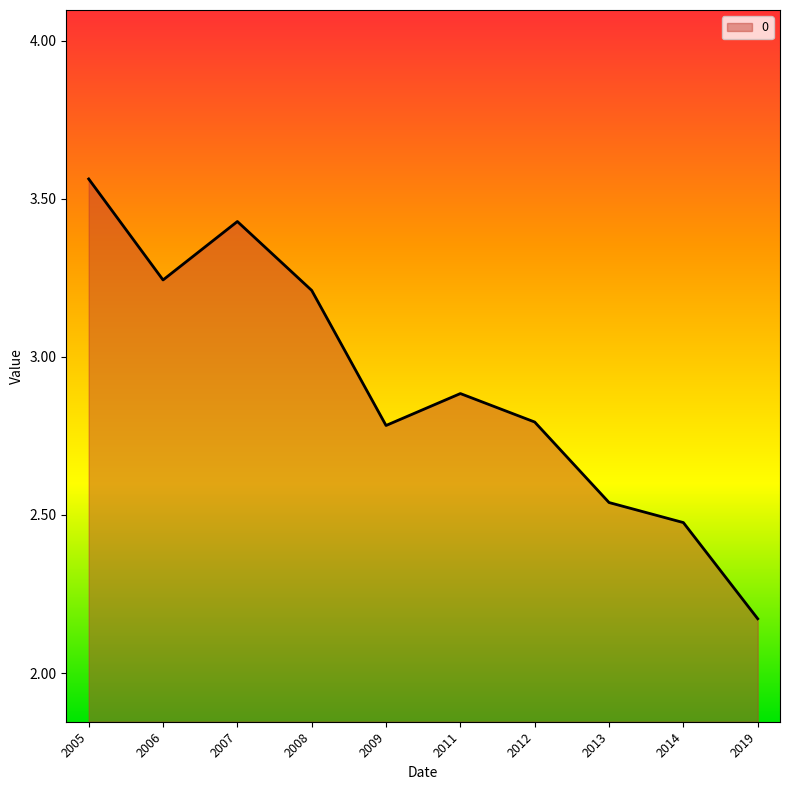

How many series are shown in this chart?

1